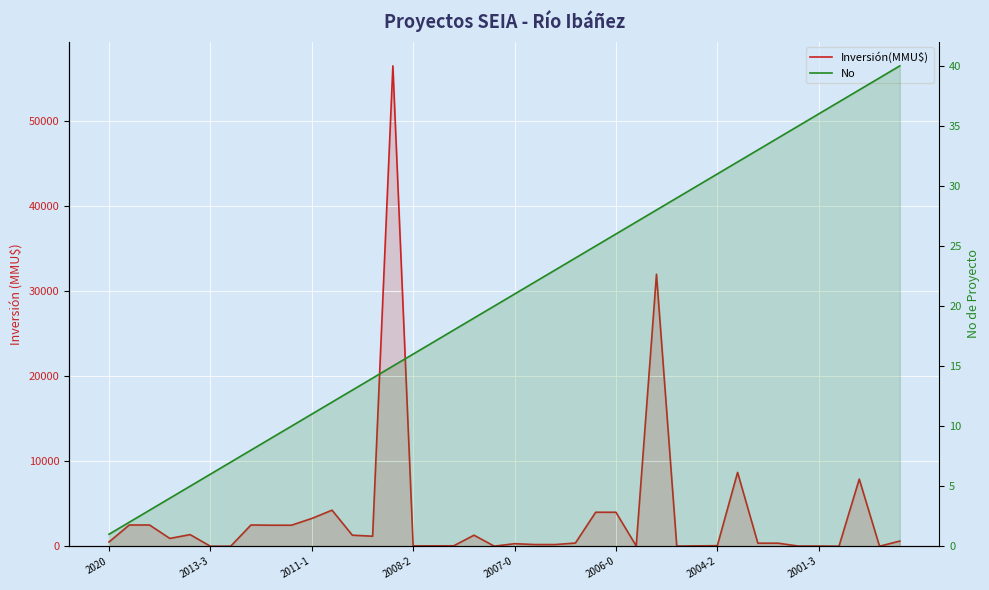

How many data points in No are less than 21?

20